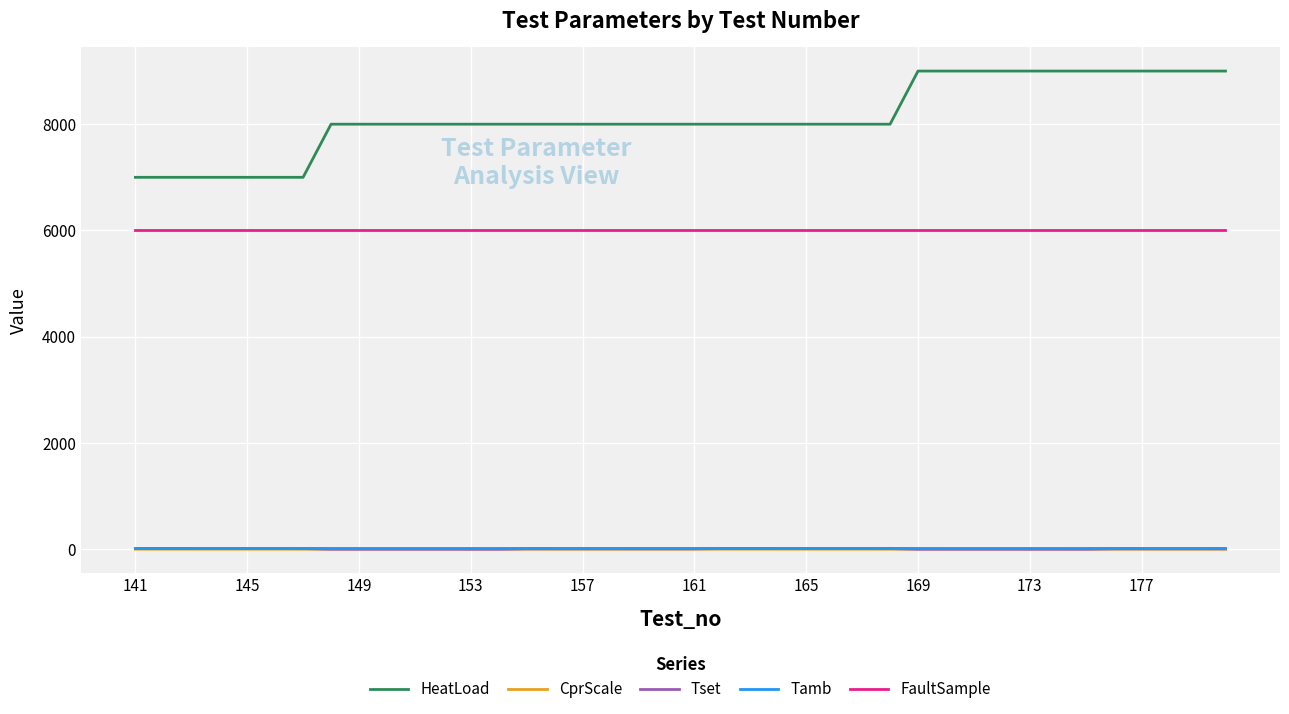

Which series has the largest range (max minus min)?

HeatLoad